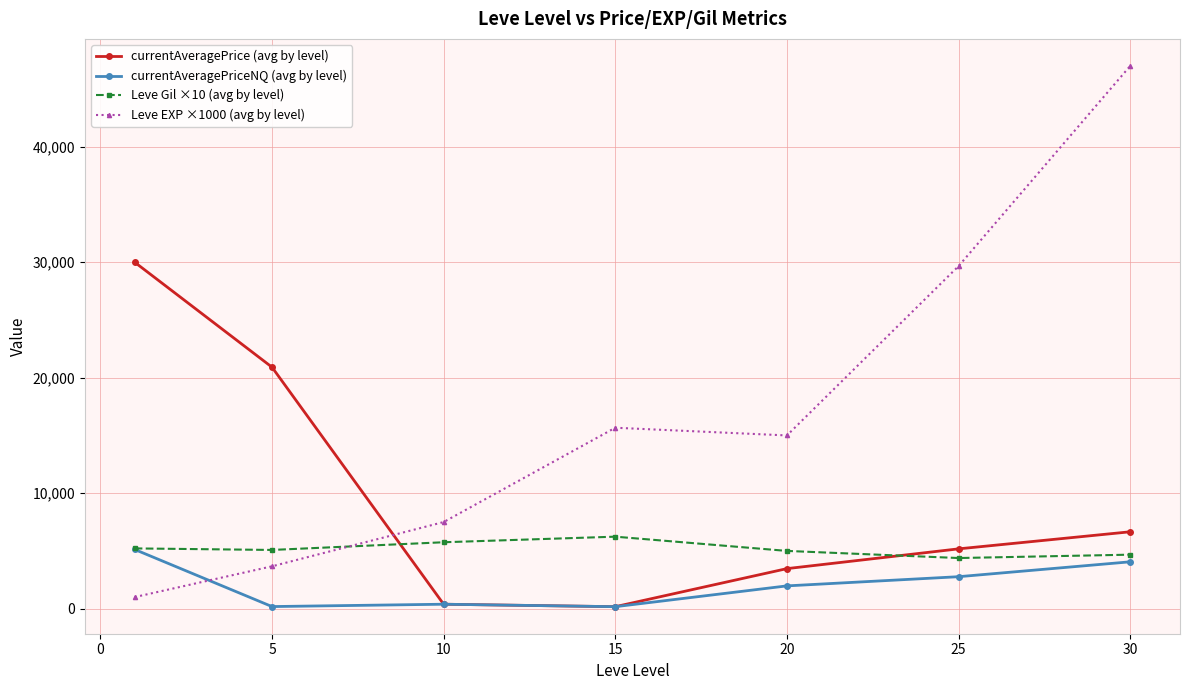

List the series in order of their overall mean, lowest first.

currentAveragePriceNQ (avg by level), Leve Gil ×10 (avg by level), currentAveragePrice (avg by level), Leve EXP ×1000 (avg by level)